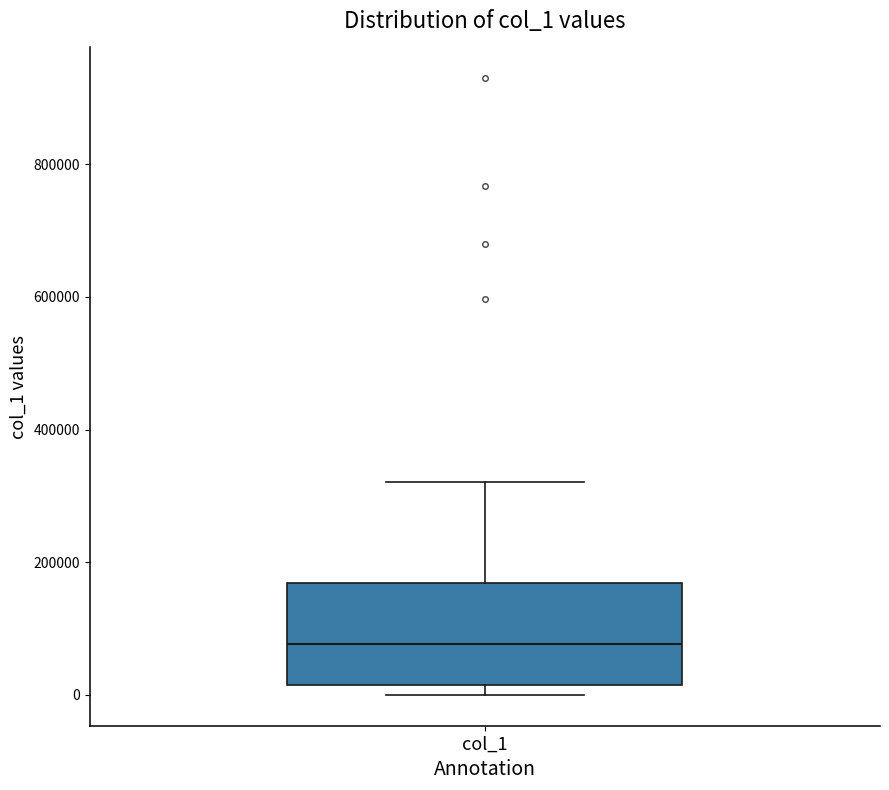

Read this box plot against the y-axis: the position of the median line, the range covered by the box, and the ends of both whiskers. The values are not printed on the chart, so give them approximately, as read against the axis.

median 80000, box 20000 to 160000, whiskers 0 to 320000